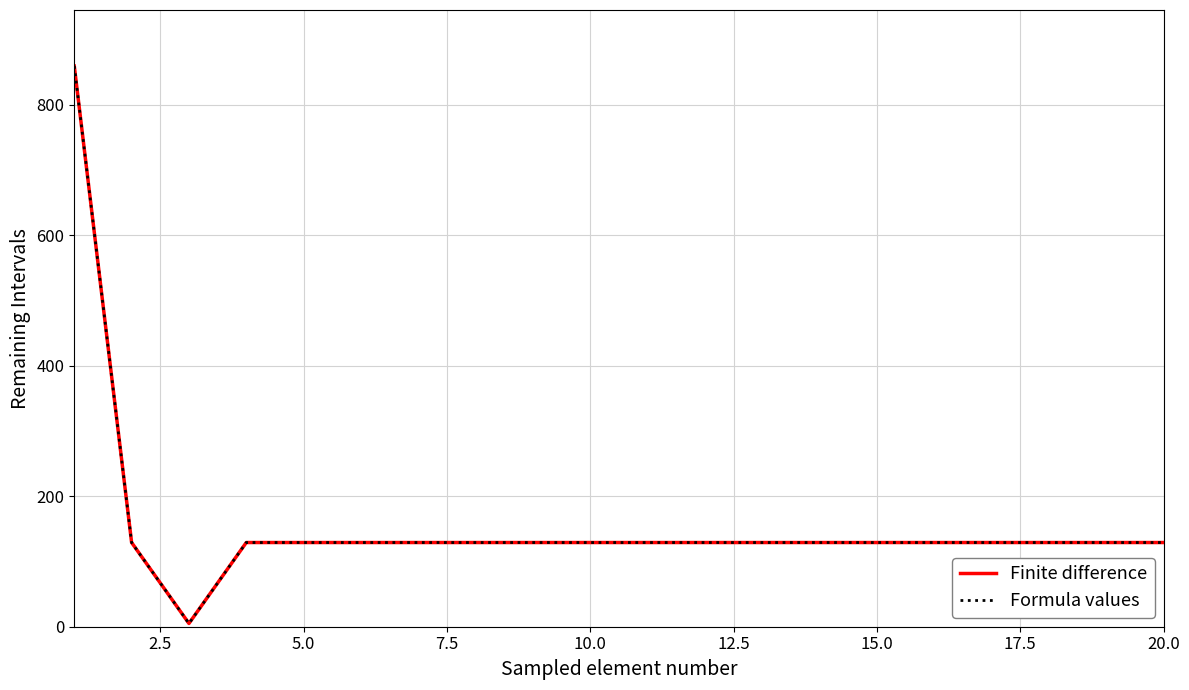

Which series has the largest range (max minus min)?

Finite difference